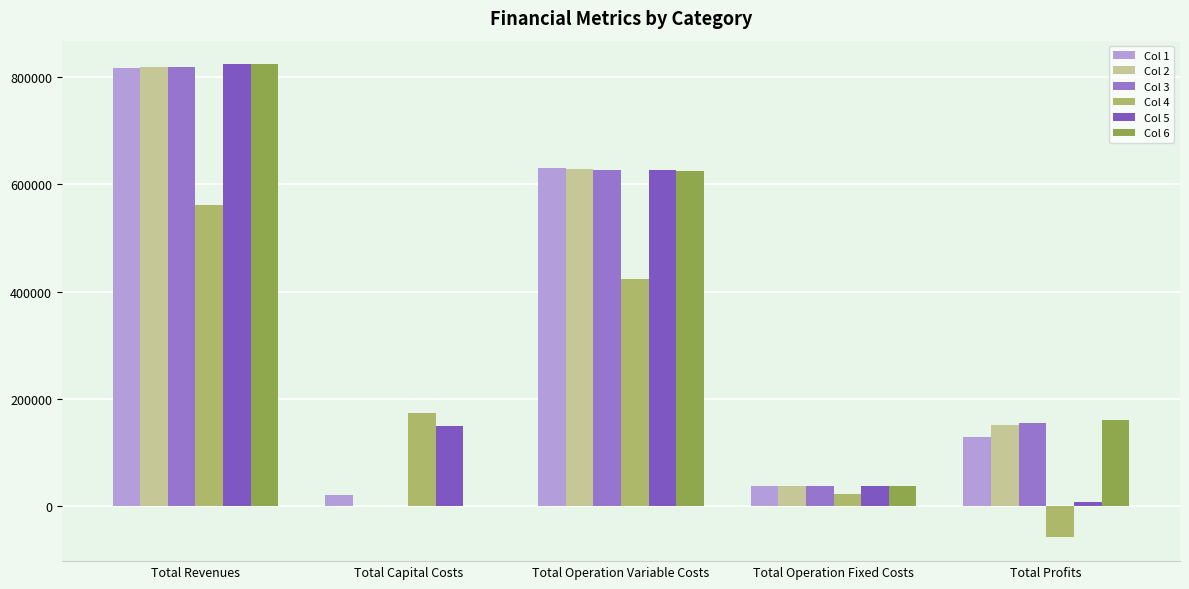

What is the difference between the maximum and minimum values in the Col 3 series?

818118.4